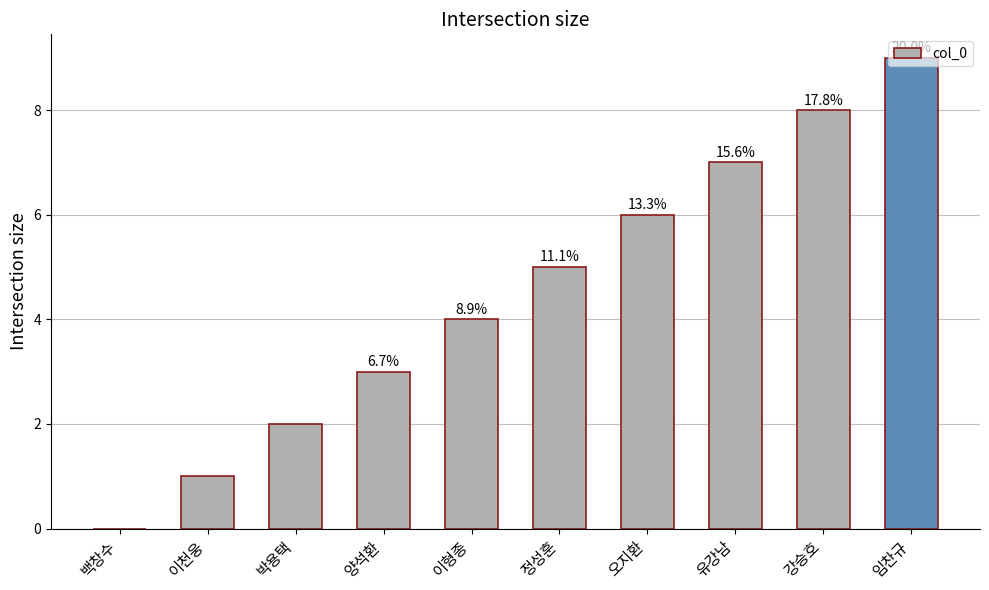

What is the label of the 10th bar from the right?

백창수